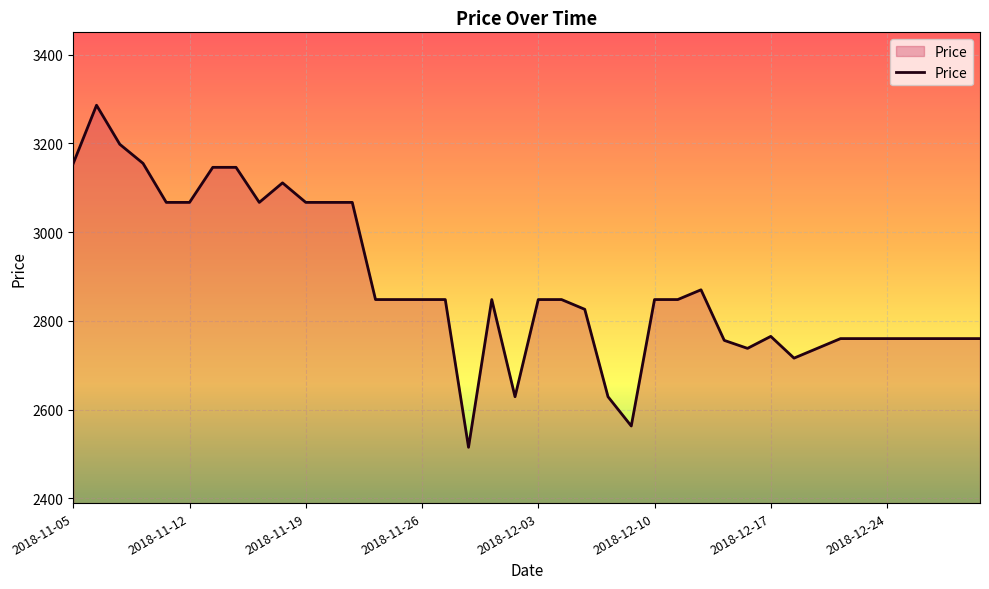

True or false: there are more than 2 points higher than both neighbors.

True